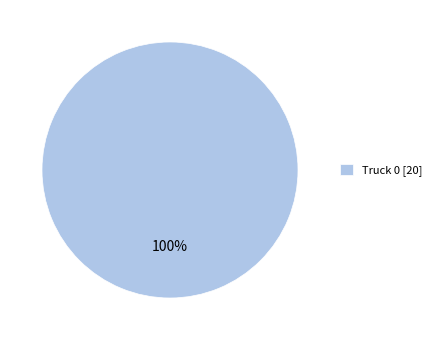

To the nearest percent, what portion does Truck 0 [20] represent?

100%